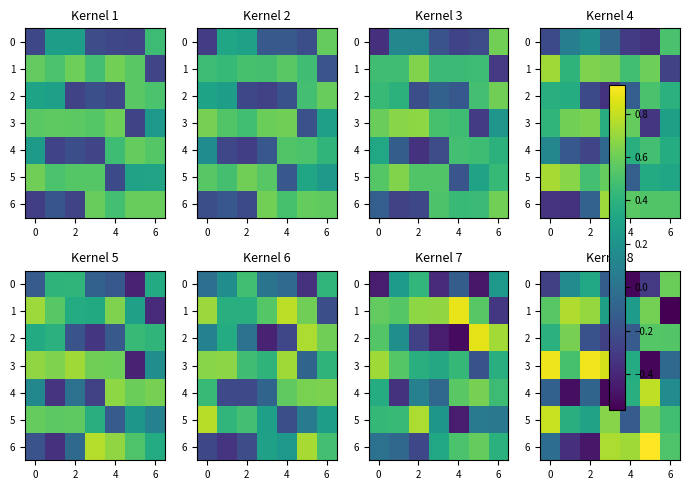

What is the difference between the second highest and minimum values in the 0 series?

0.9